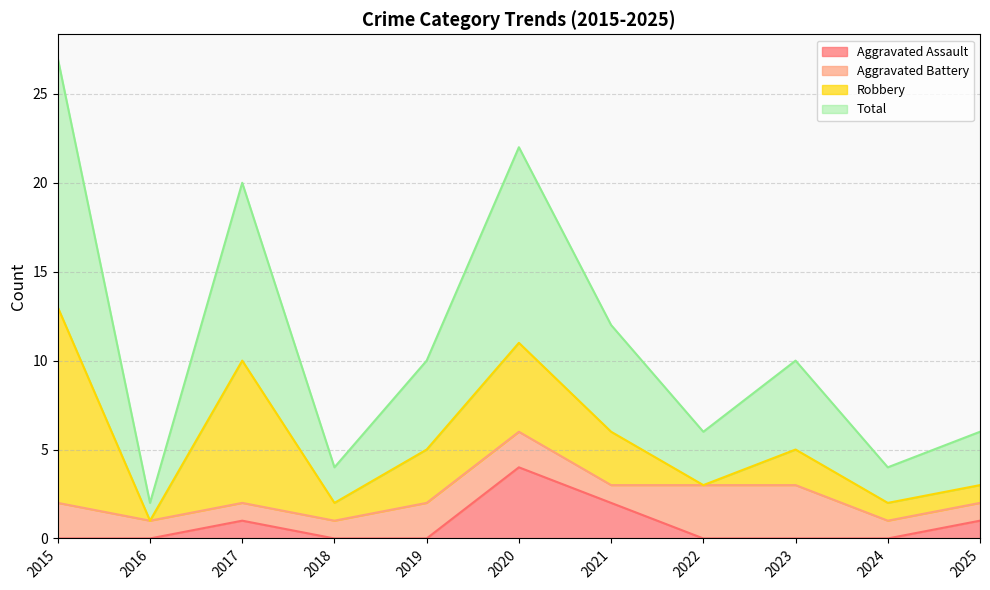

Which series has the largest range (max minus min)?

Total